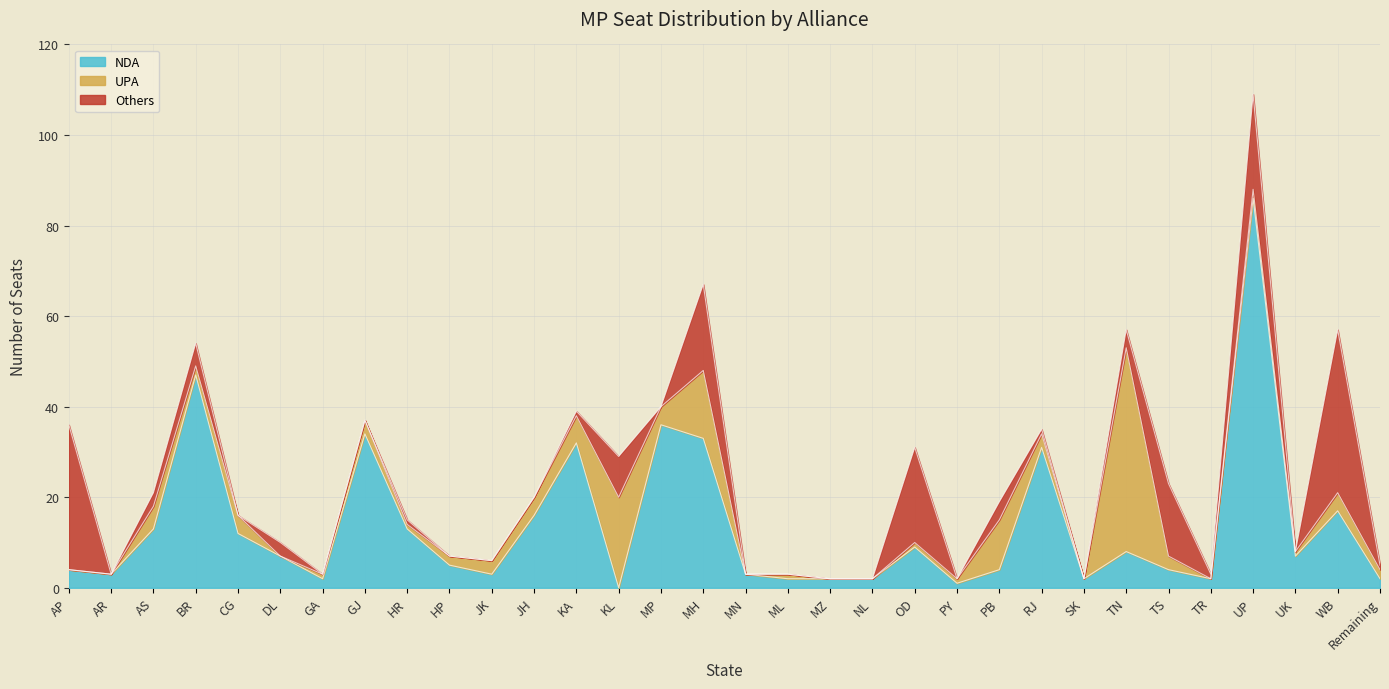

How many times do UPA and NDA cross each other?

5